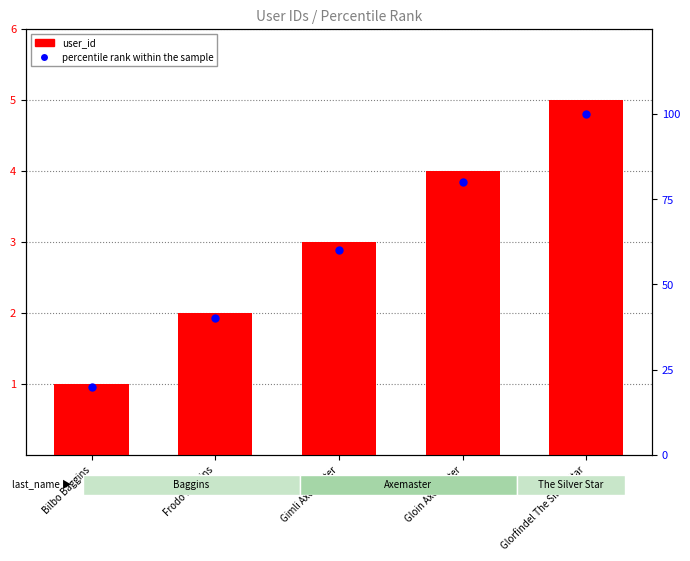

Which series has the largest Y range (max minus min)?

percentile rank within the sample